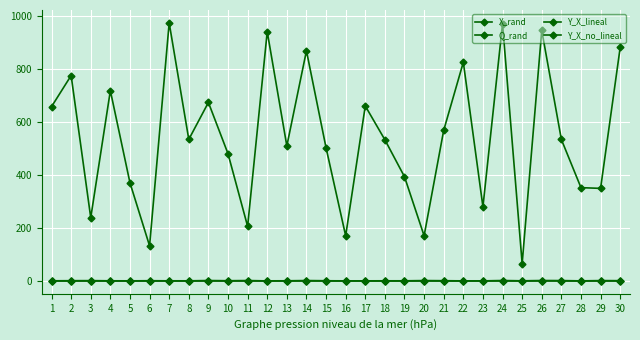

How many lines are shown in the chart?

4